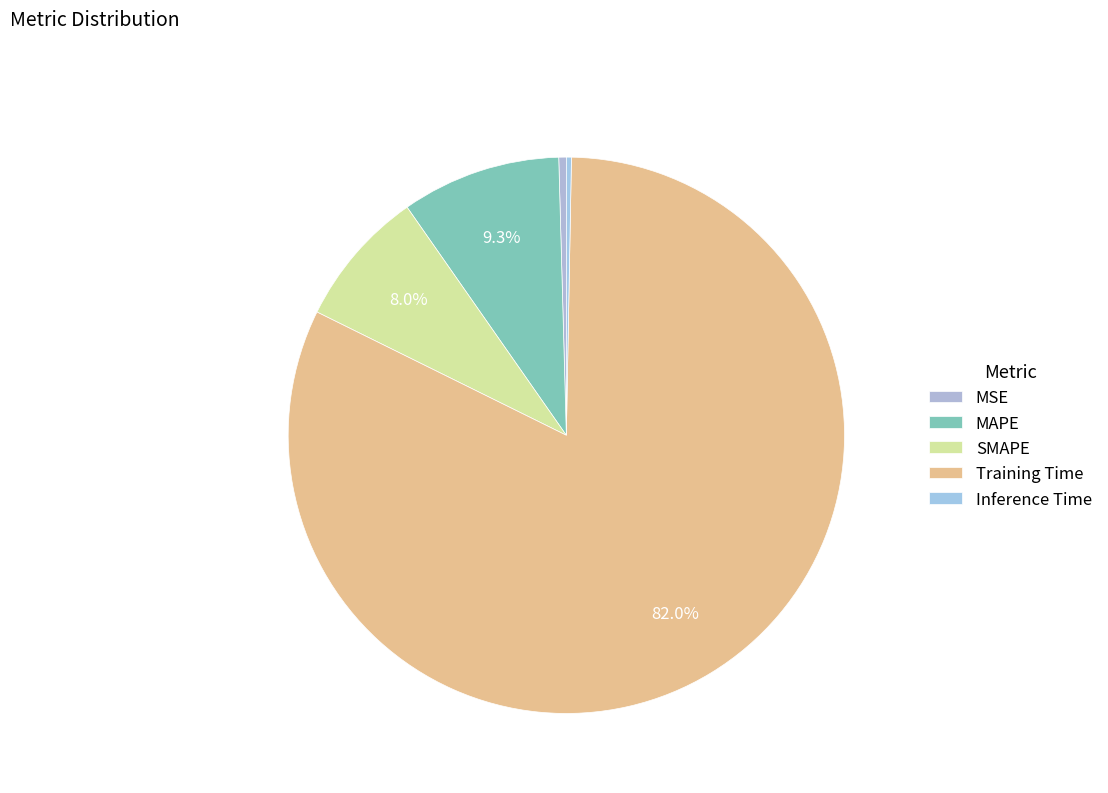

Combined, do Inference Time and MSE account for over 50%?

No